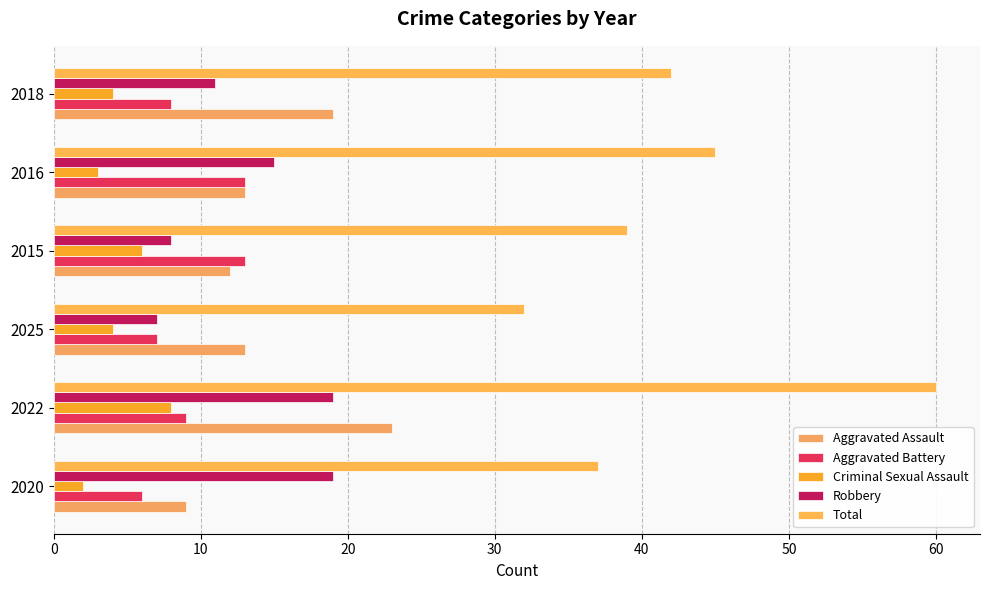

How many data points does each series have?

6